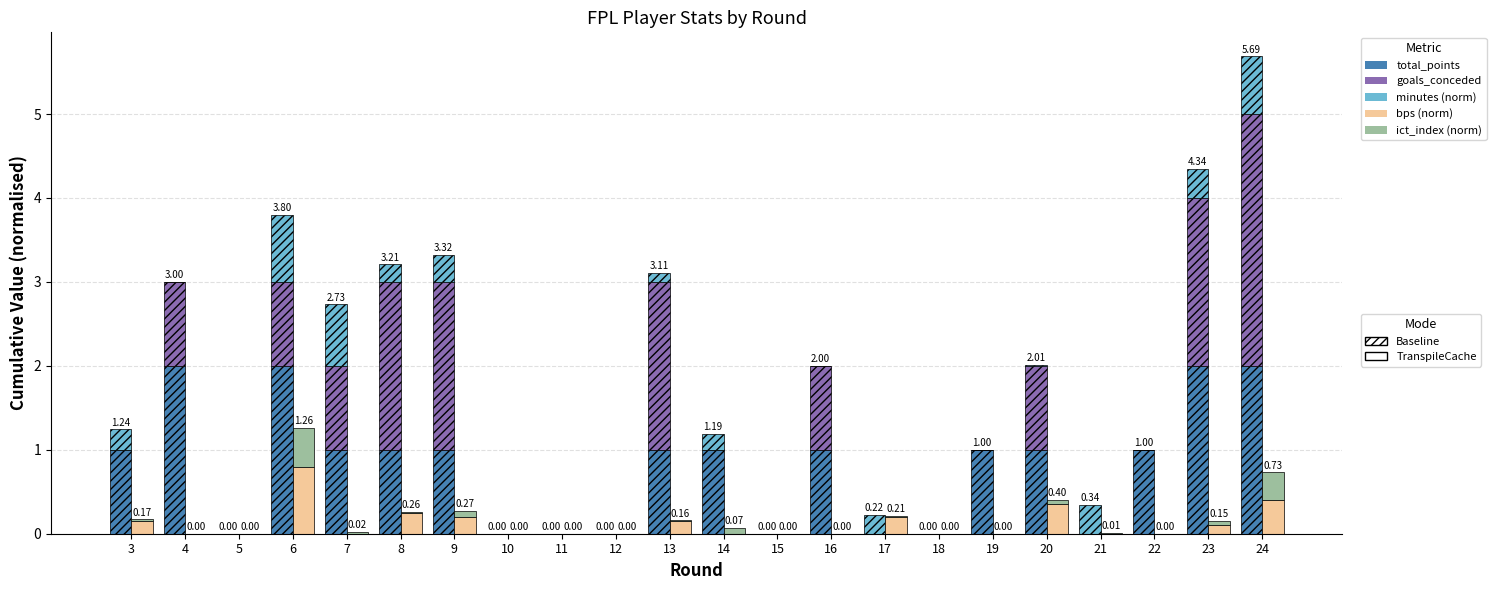

What is the difference between the maximum and minimum values in the total_points series?

2.0